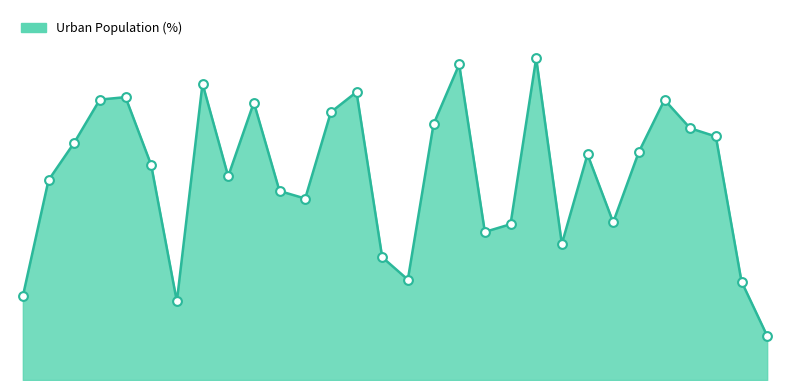

Is this an area chart (filled region under the line)?

Yes